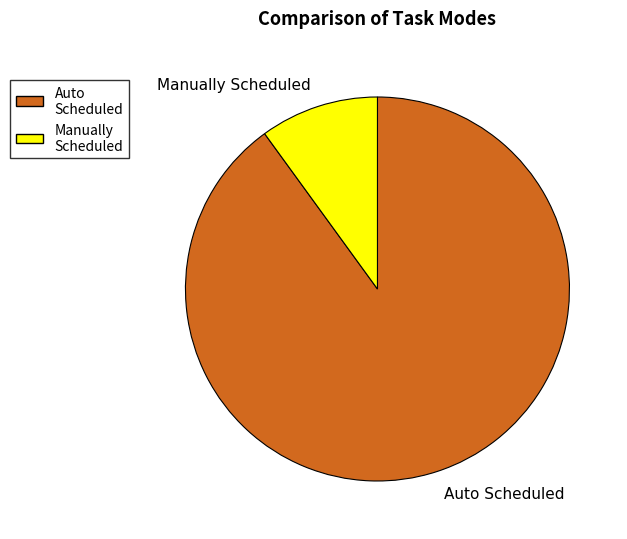

How many slices are in this pie chart?

2